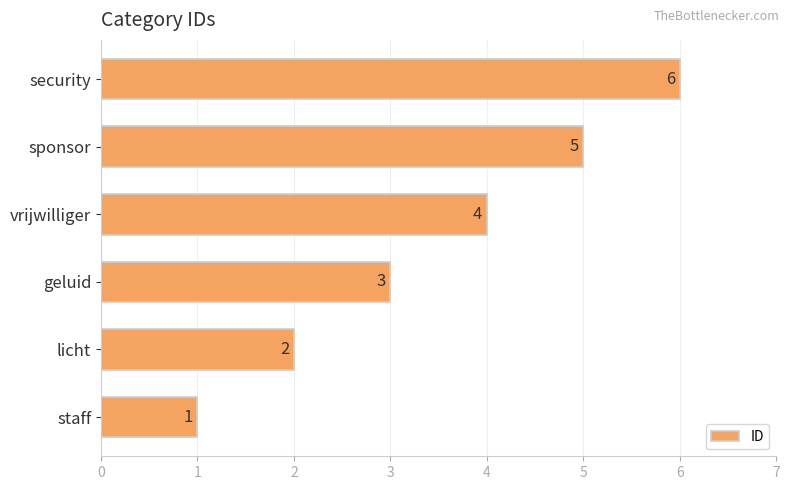

Is it true that the value at security is 3?

False